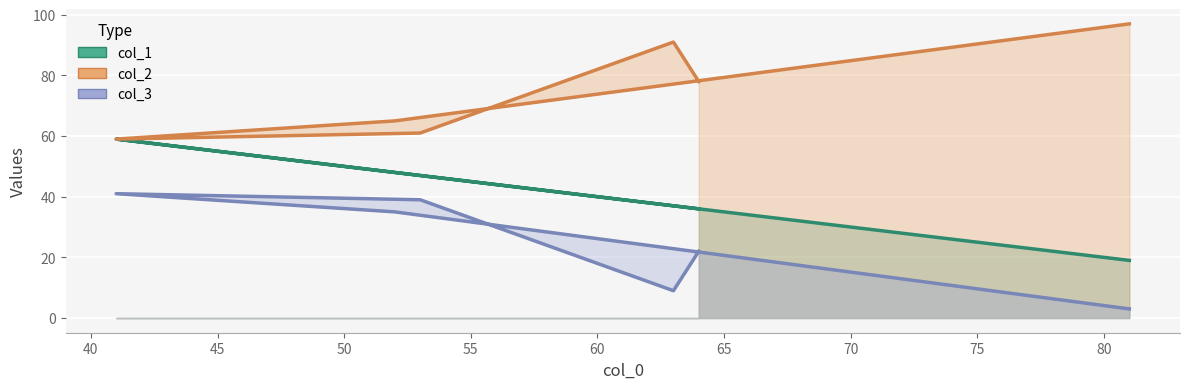

What is the difference between the maximum and minimum values in the col_1 series?

40